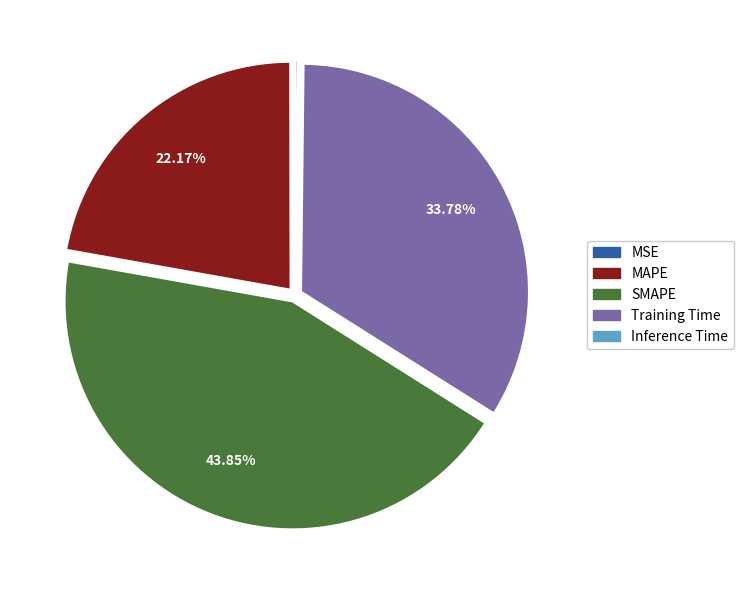

To the nearest percent, what percentage of the pie is MAPE?

22%